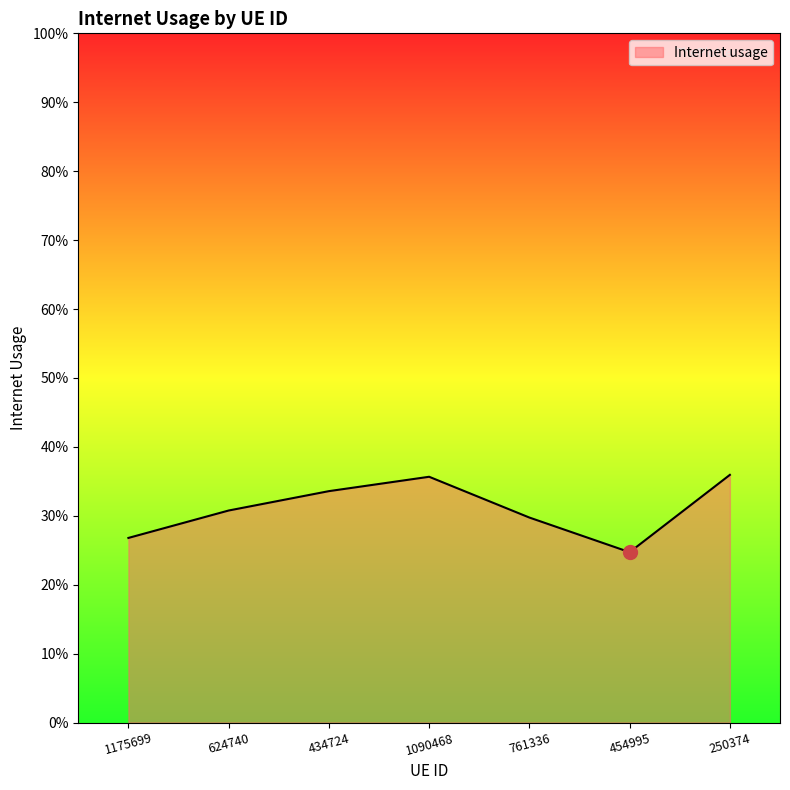

Where is the first local minimum?

454995